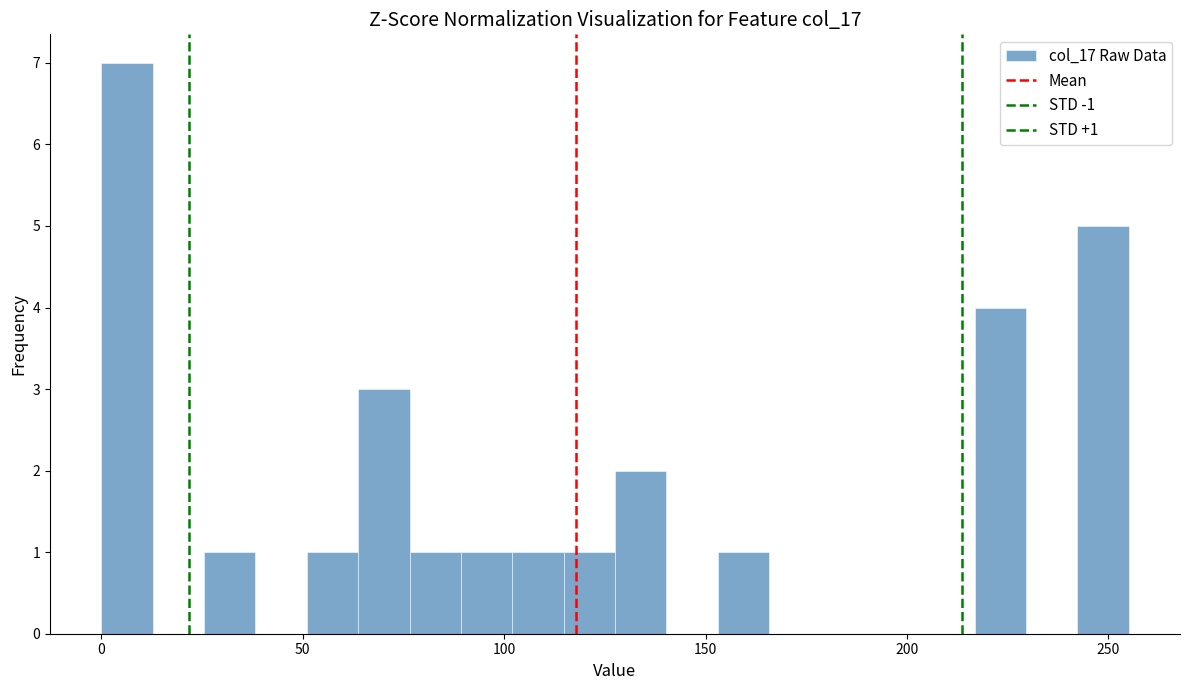

Read against the x-axis, roughly where is the centre of the tallest bar?

5